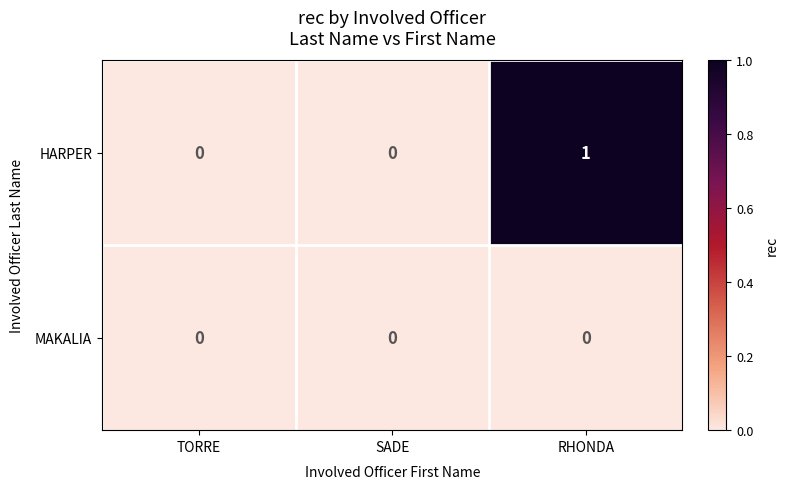

Between SADE and RHONDA, which series saw the biggest shift?

HARPER